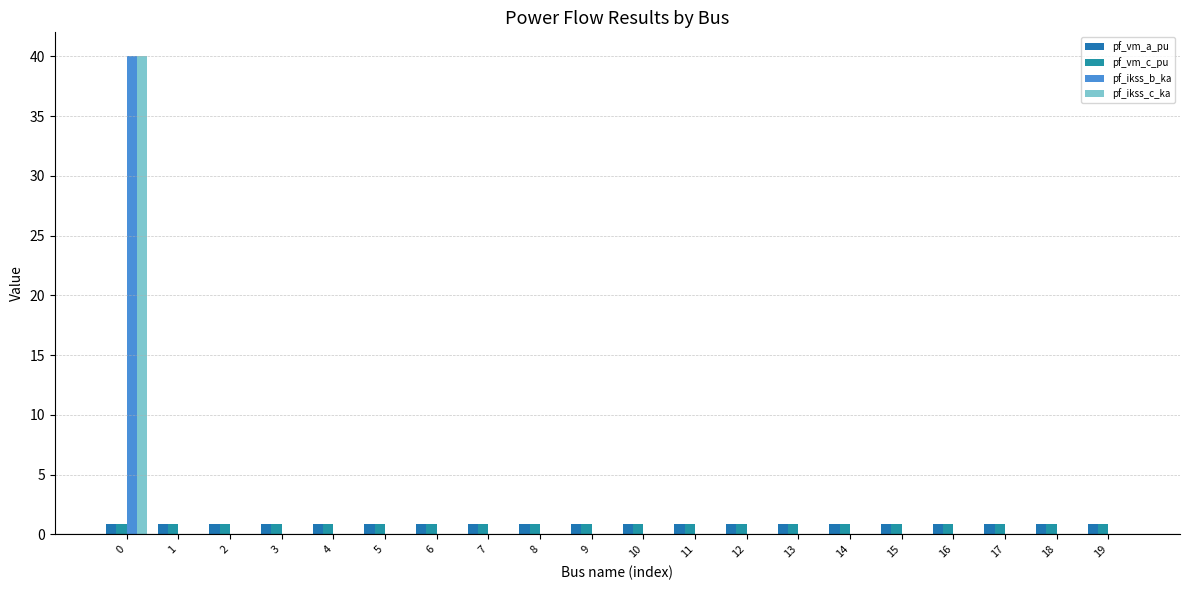

Reading right to left, extract all data points from this chart.

pf_vm_a_pu: 19=0.9	18=0.9	17=0.9	16=0.9	15=0.9	14=0.9	13=0.9	12=0.9	11=0.9	10=0.9	9=0.9	8=0.9	7=0.9	6=0.9	5=0.9	4=0.9	3=0.9	2=0.9	1=0.9	0=0.9
pf_vm_c_pu: 19=0.9	18=0.9	17=0.9	16=0.9	15=0.9	14=0.9	13=0.9	12=0.9	11=0.9	10=0.9	9=0.9	8=0.9	7=0.9	6=0.9	5=0.9	4=0.9	3=0.9	2=0.9	1=0.9	0=0.9
pf_ikss_b_ka: 19=0.0	18=0.0	17=0.0	16=0.0	15=0.0	14=0.0	13=0.0	12=0.0	11=0.0	10=0.0	9=0.0	8=0.0	7=0.0	6=0.0	5=0.0	4=0.0	3=0.0	2=0.0	1=0.0	0=40.0
pf_ikss_c_ka: 19=0.0	18=0.0	17=0.0	16=0.0	15=0.0	14=0.0	13=0.0	12=0.0	11=0.0	10=0.0	9=0.0	8=0.0	7=0.0	6=0.0	5=0.0	4=0.0	3=0.0	2=0.0	1=0.0	0=40.0